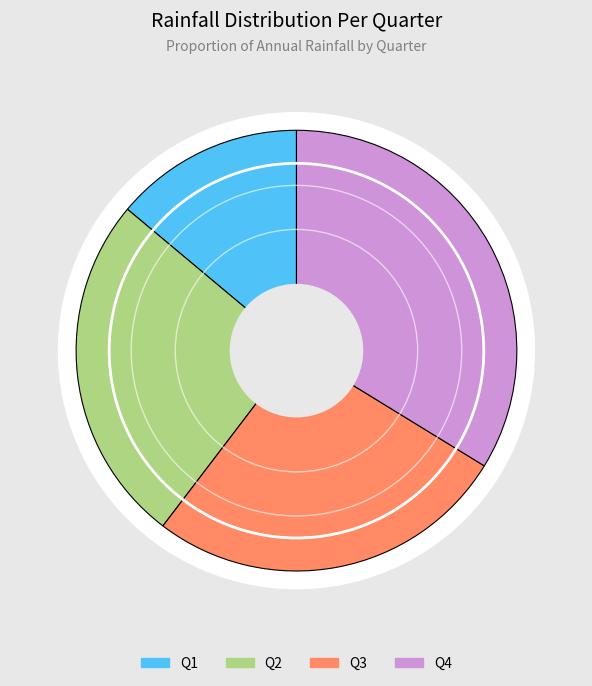

To the nearest percent, what is the difference between the Q1 and Q2 slice percentages?

12%